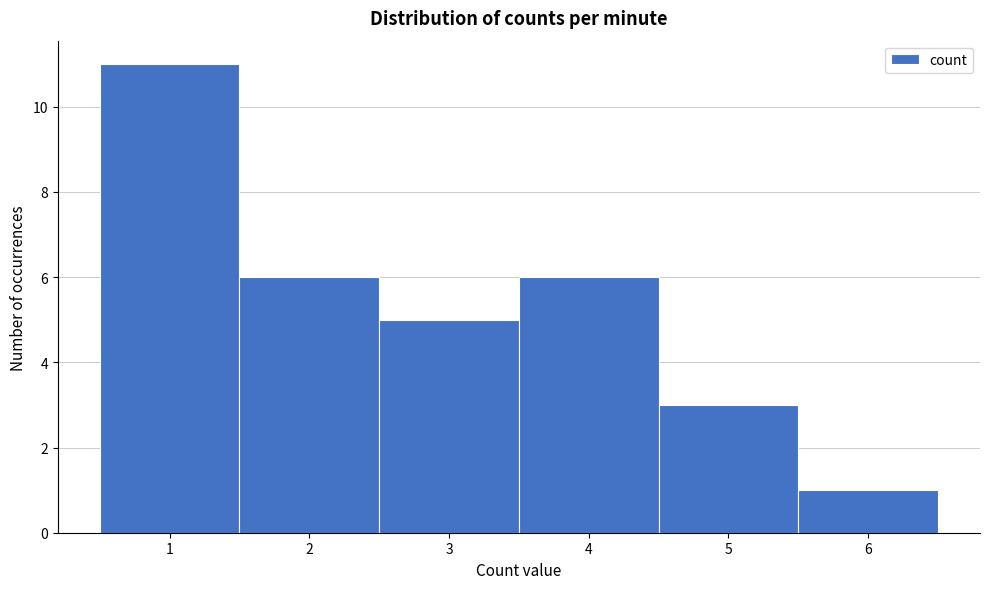

Reading left to right, list every bar in this chart as the range it spans on the x-axis followed by its height. The values are not printed on the chart, so give them approximately, as read against the axis.

0.5 to 1.5: 11
1.5 to 2.5: 6
2.5 to 3.5: 5
3.5 to 4.5: 6
4.5 to 5.5: 3
5.5 to 6.5: 1